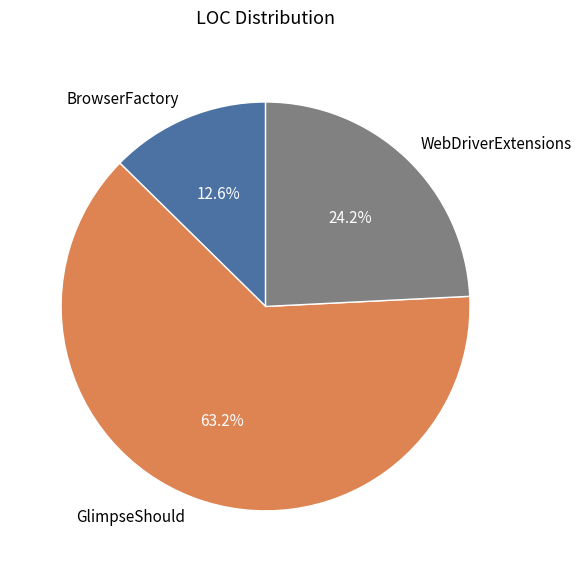

Is the sum of BrowserFactory and GlimpseShould greater than half?

Yes